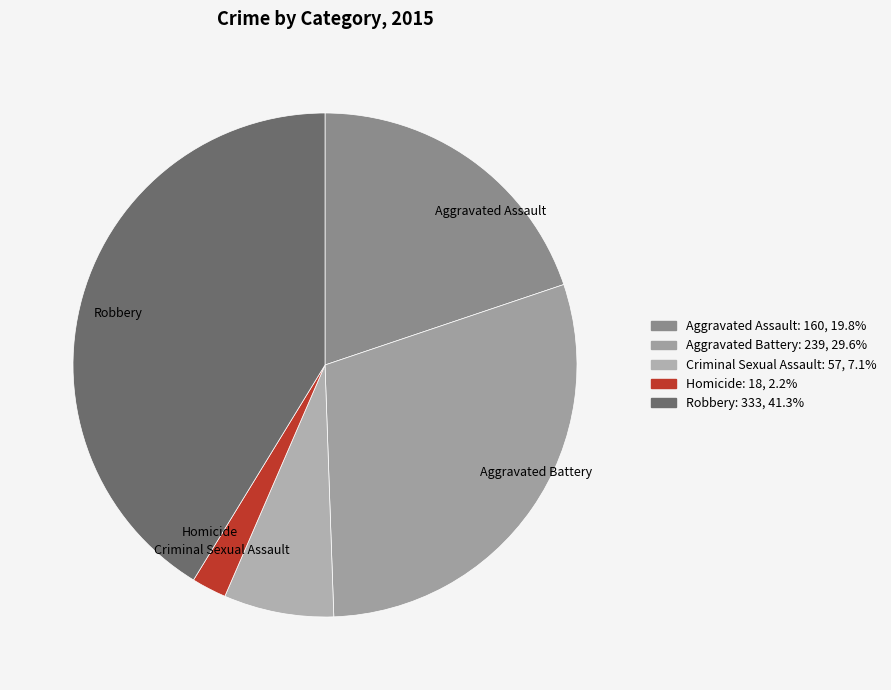

Do Robbery and Criminal Sexual Assault together represent more than half of the pie?

No